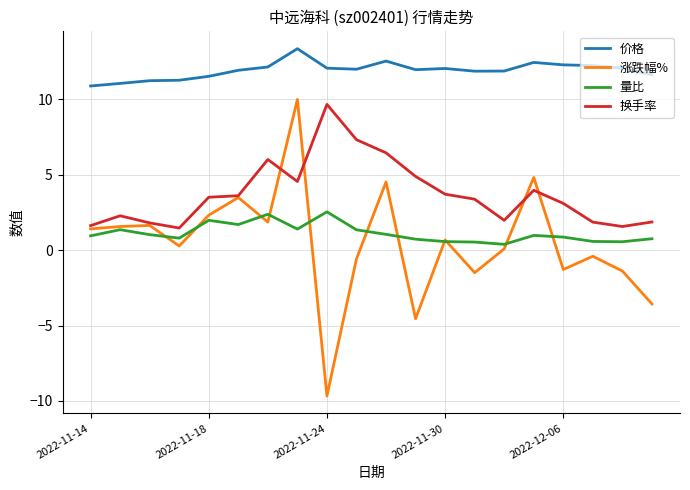

True or false: 价格 has more than 2 points higher than both neighbors.

True